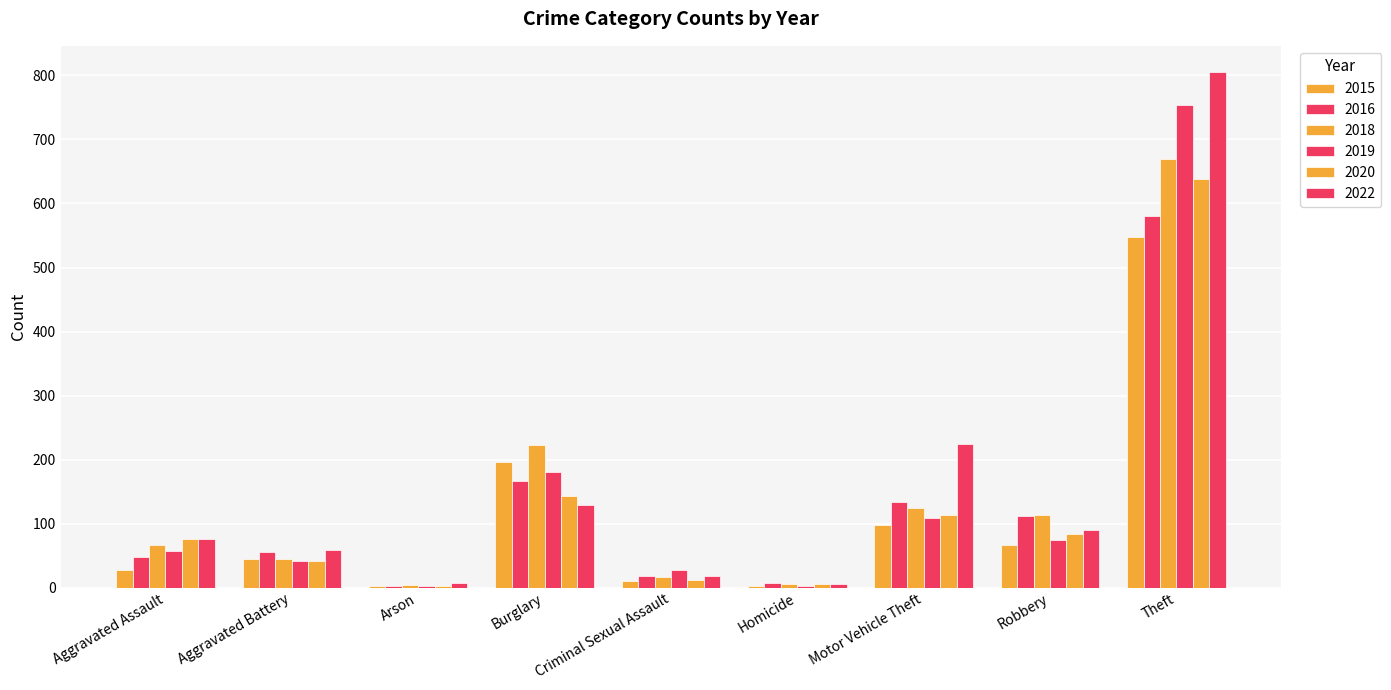

What position from the right is Aggravated Assault?

9